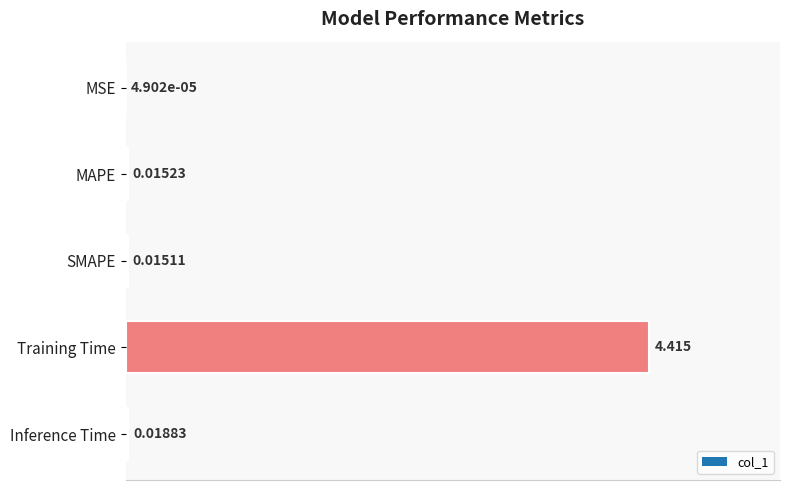

Which label corresponds to the largest value in the chart?

Training Time